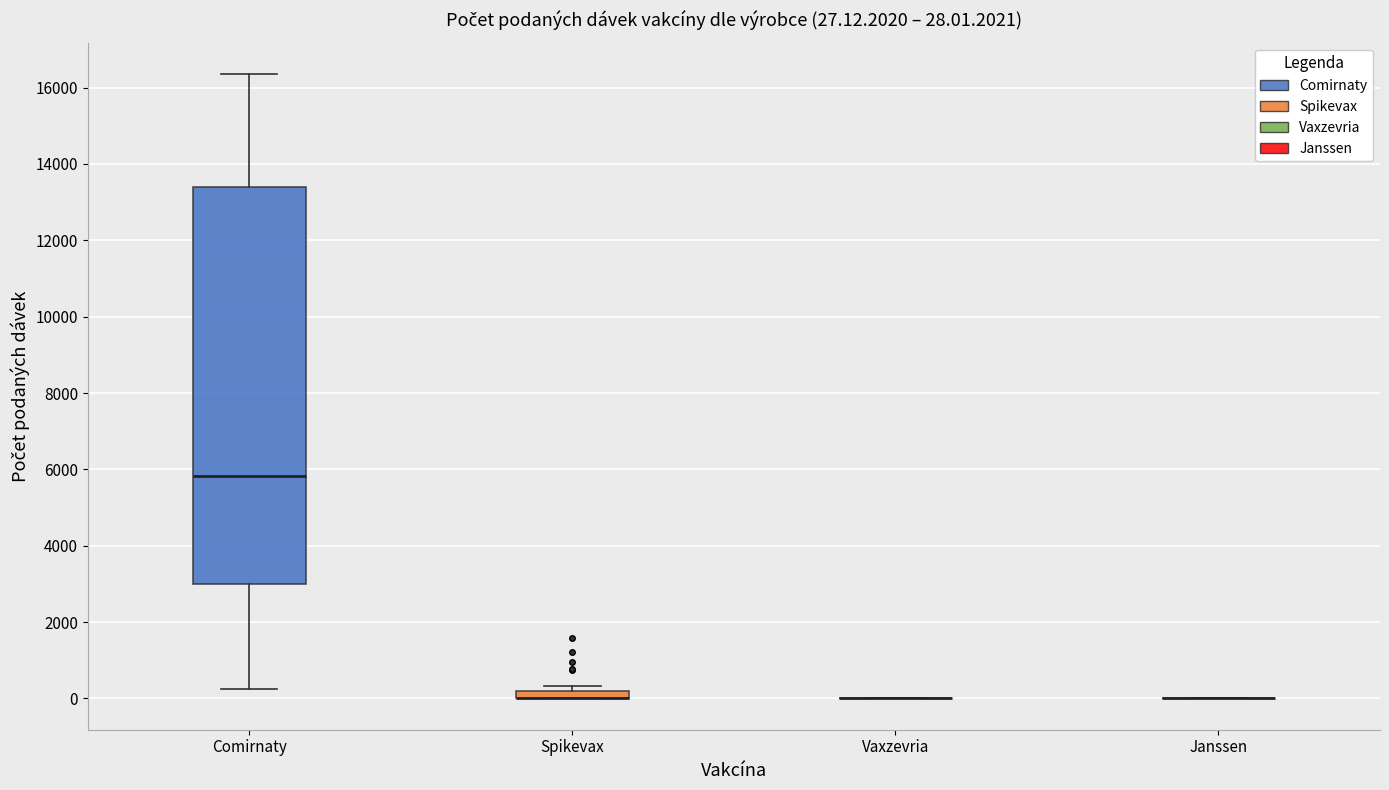

Comparing the boxes themselves (not the whiskers), which one is the tallest?

Comirnaty